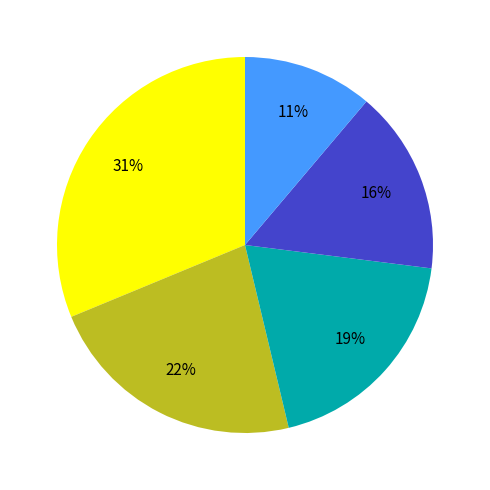

Is there a majority slice in this chart?

No